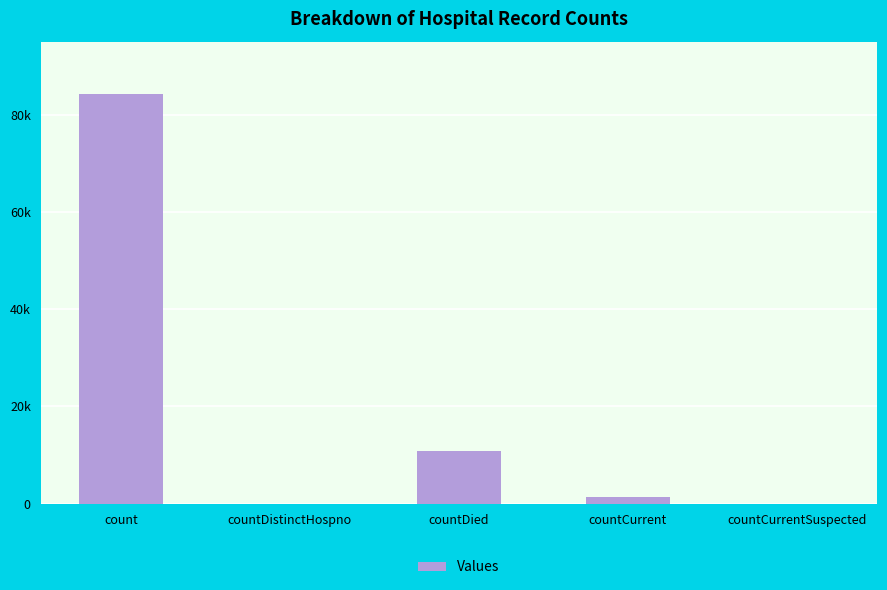

How many series are shown in this chart?

1